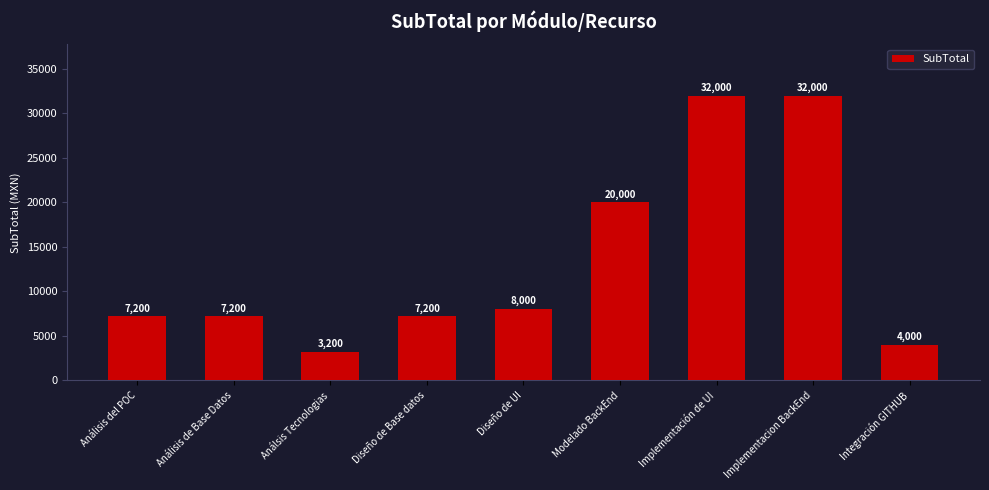

Reading left to right, transcribe all the data shown in this chart.

7200	7200	3200	7200	8000	20000	32000	32000	4000